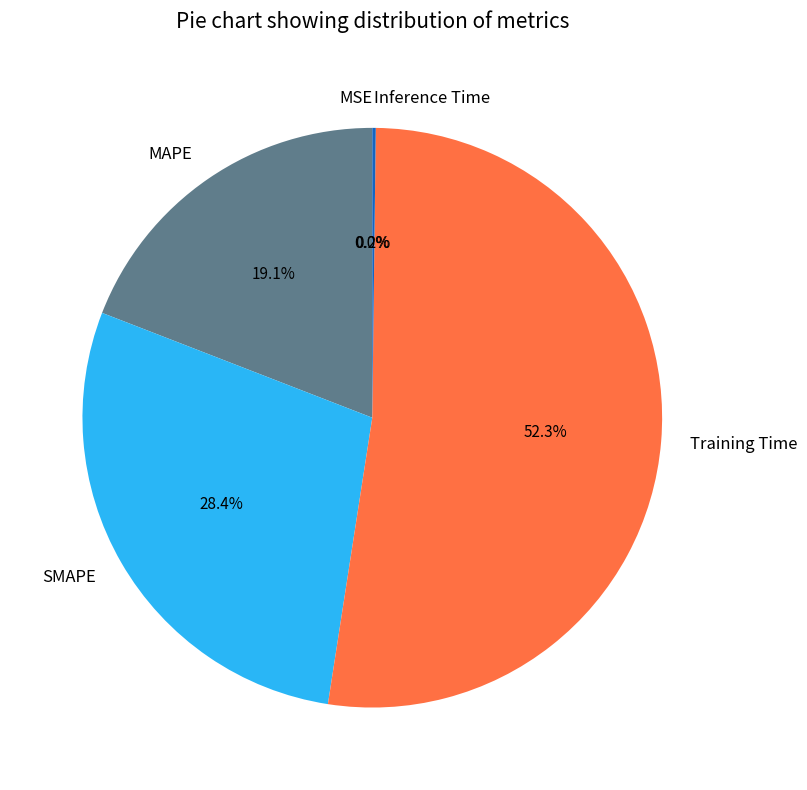

Which slice is the largest?

Training Time